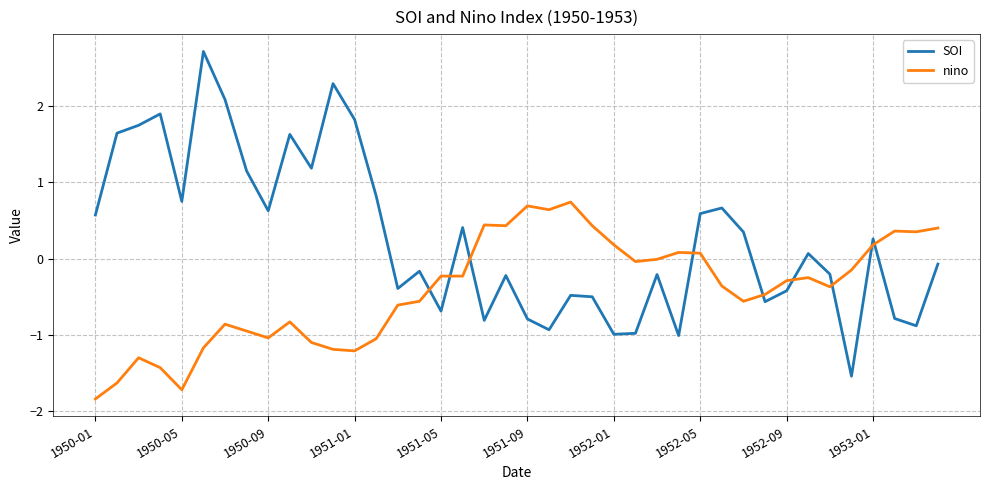

Which series has the largest range (max minus min)?

SOI